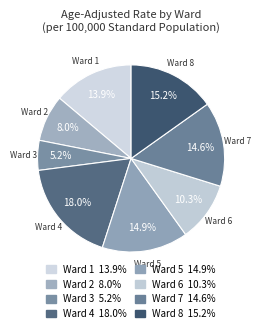

To the nearest percent, what is the difference between the Ward 6 and Ward 8 slice percentages?

5%